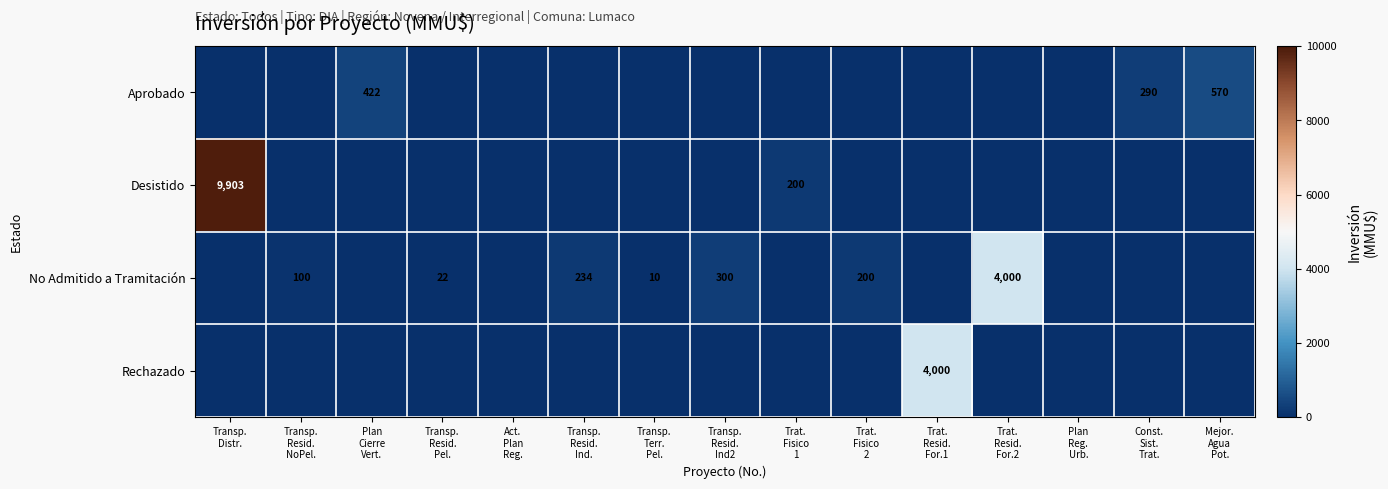

Which series has the largest range (max minus min)?

Desistido